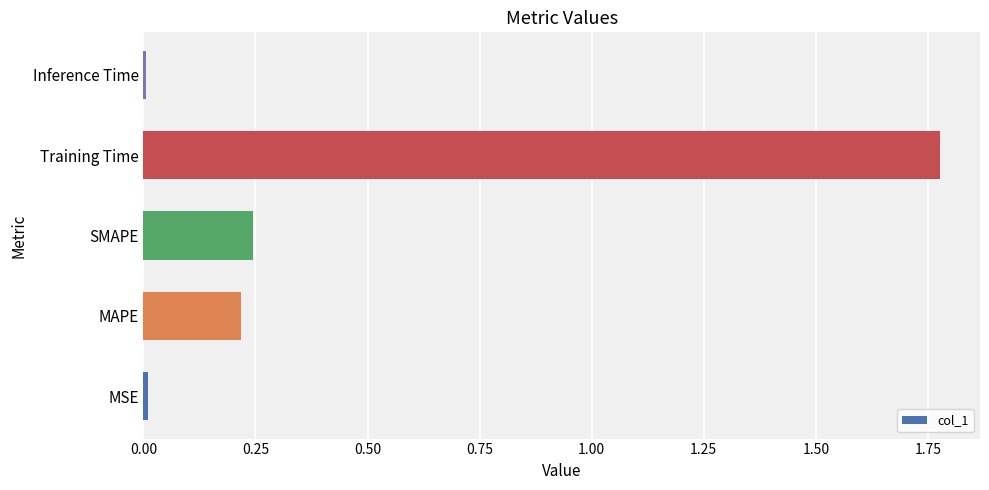

Is it true that the value at SMAPE is 0.2?

True